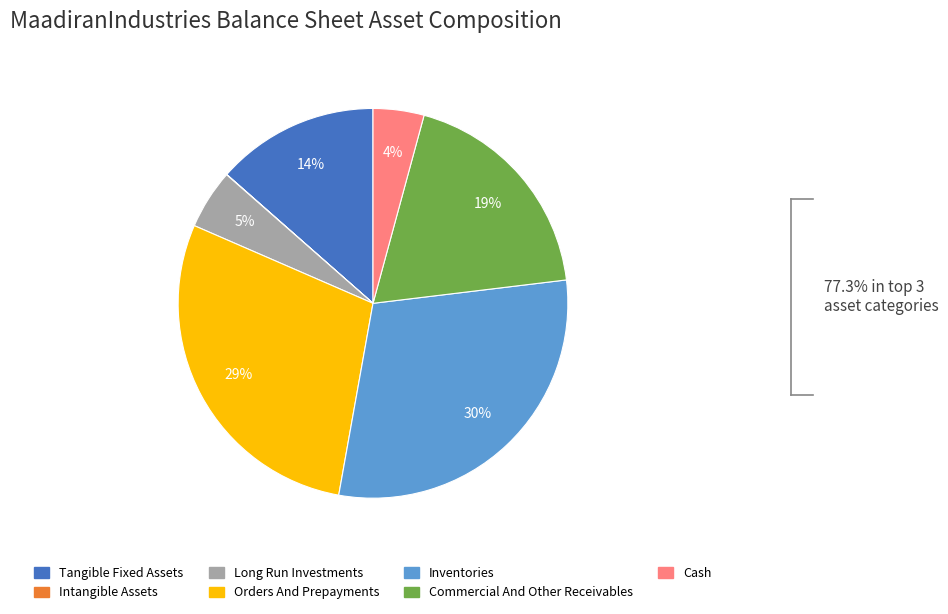

Does any single category account for the majority?

No